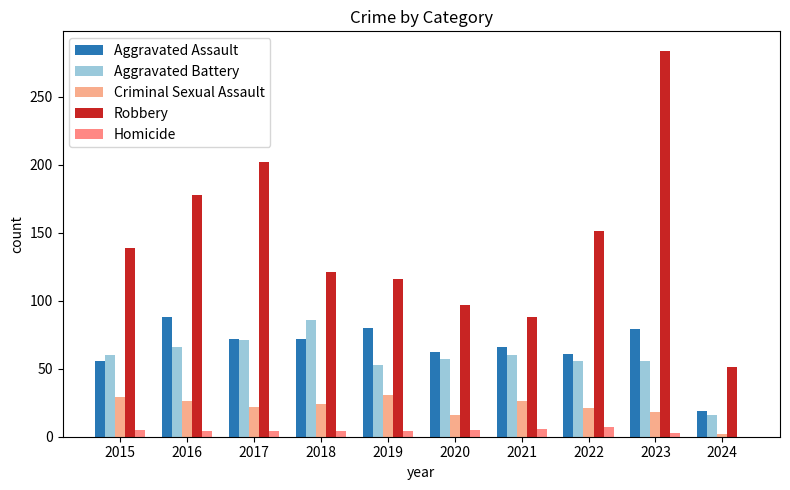

What is the sum of the Homicide values at 2021 and 2024?

6